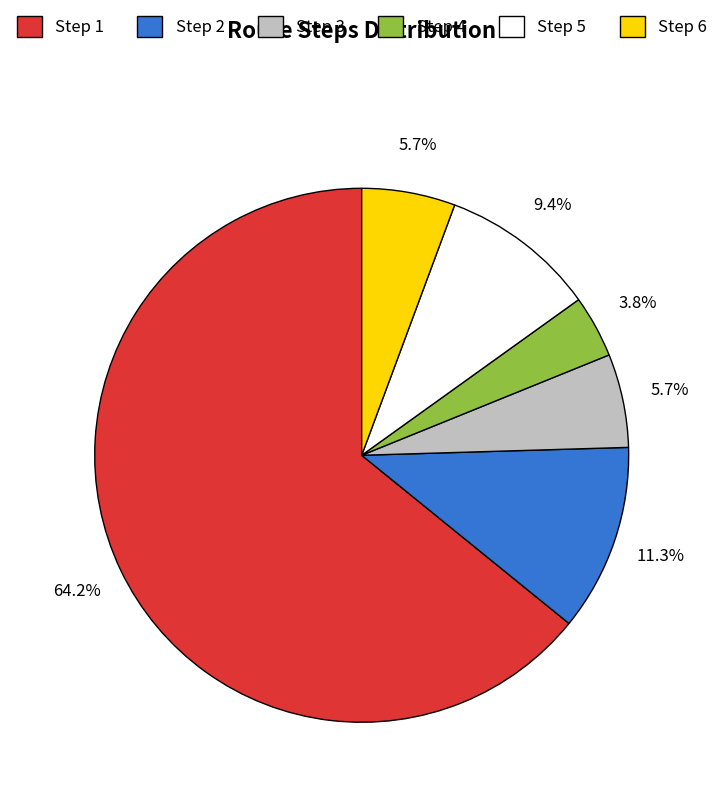

Count the number of slices in the pie.

6